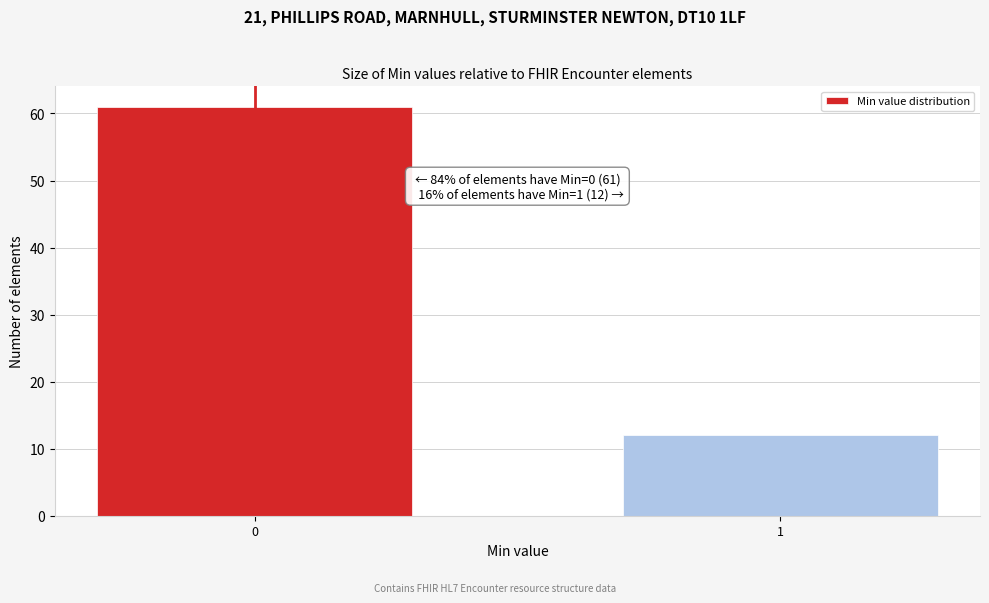

Reading left to right, what are all the values shown in this chart?

61	12